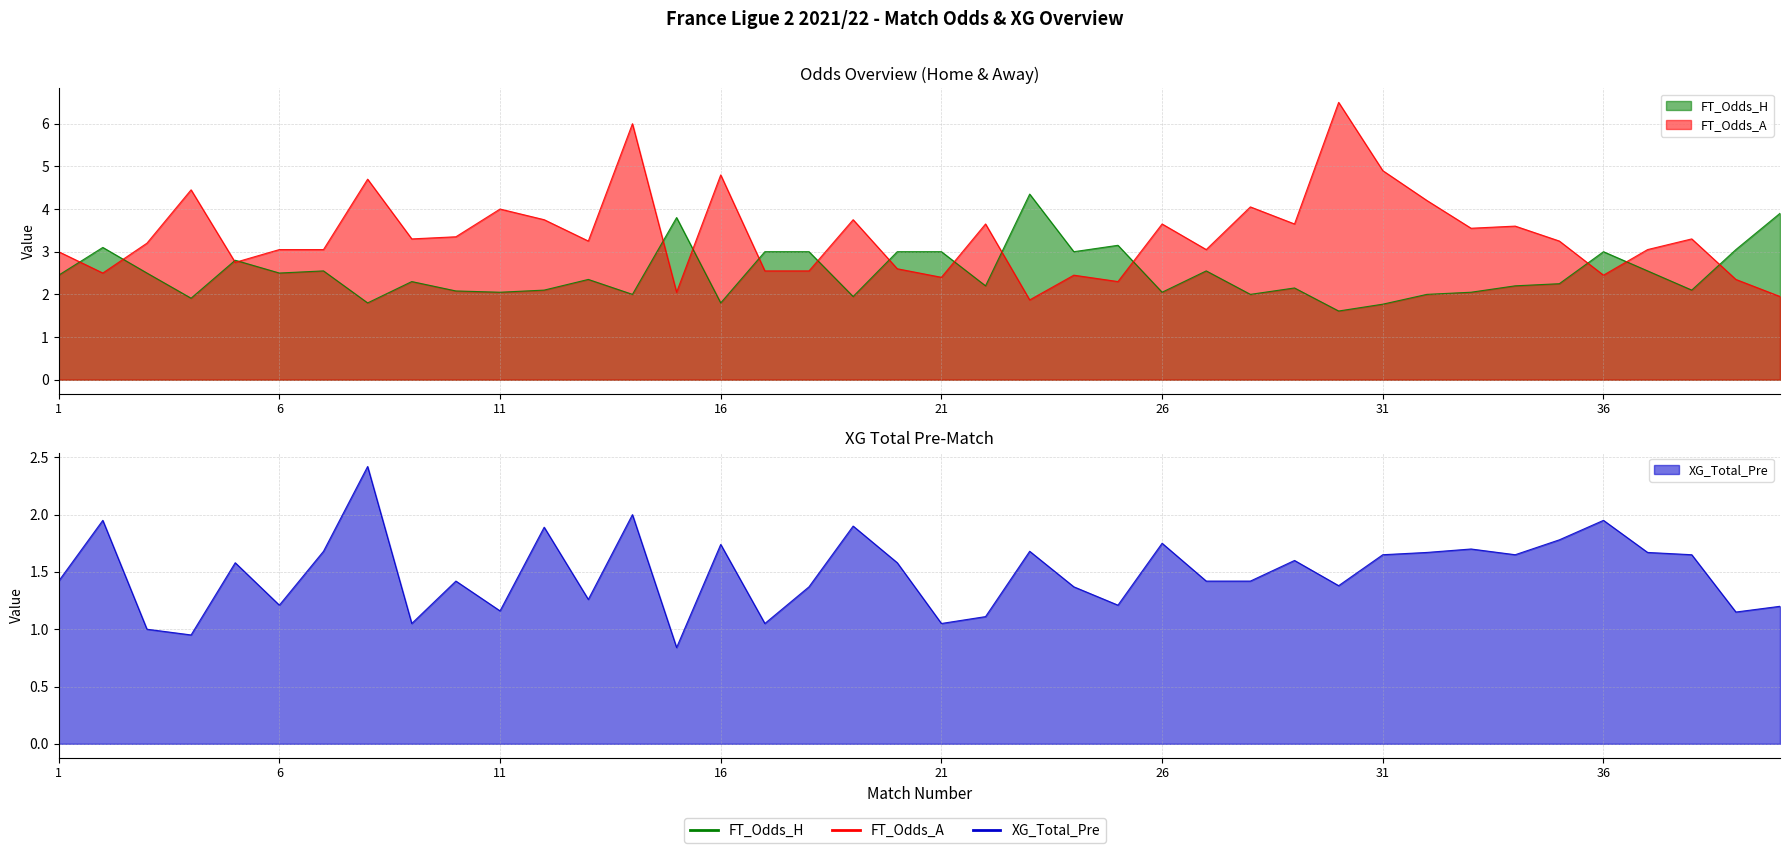

List the series in order of their overall mean, lowest first.

XG_Total_Pre, FT_Odds_H, FT_Odds_A